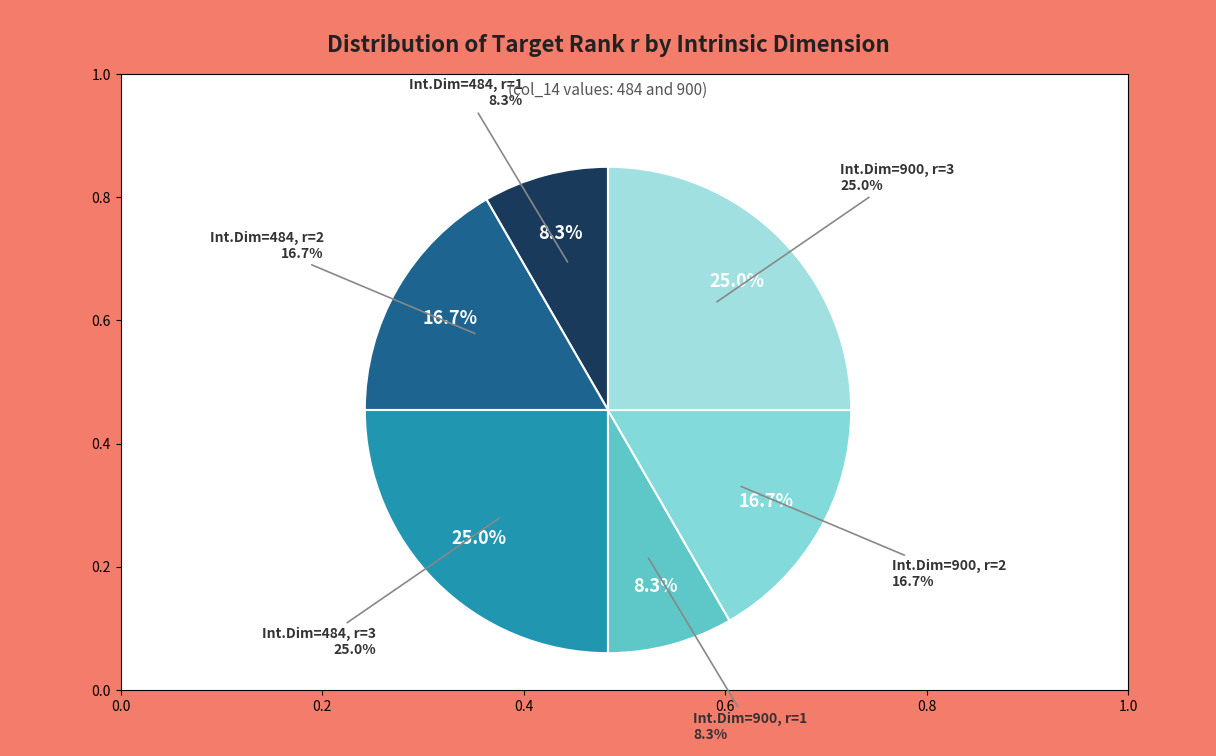

Rank the categories by value from lowest to highest.

484, 900, 484, 900, 484, 900